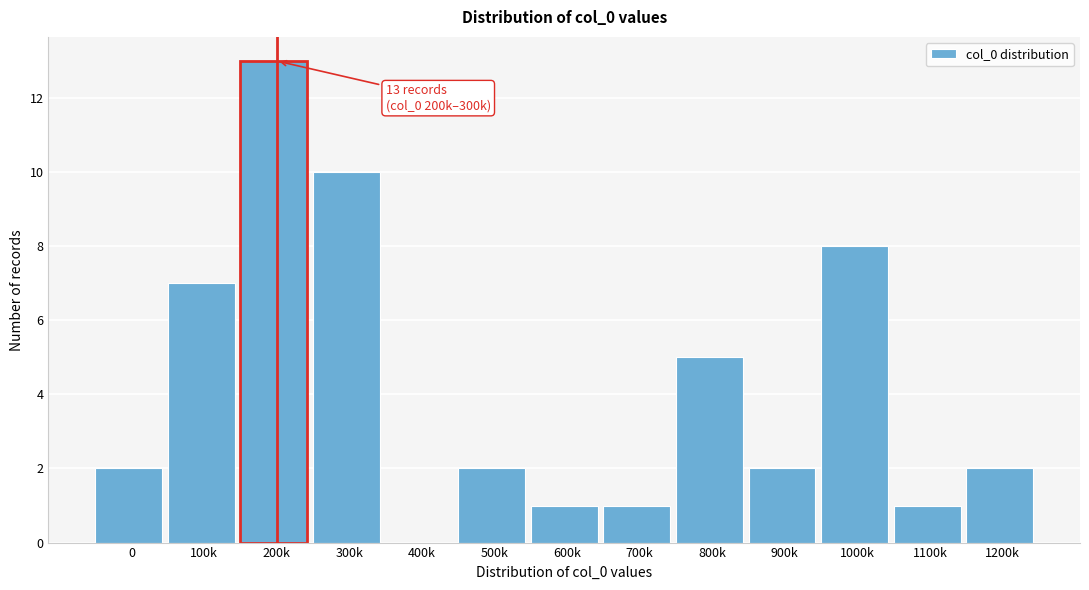

Reading right to left, what are all the values shown in this chart?

1200k=2	1100k=1	1000k=8	900k=2	800k=5	700k=1	600k=1	500k=2	400k=0	300k=10	200k=13	100k=7	0=2